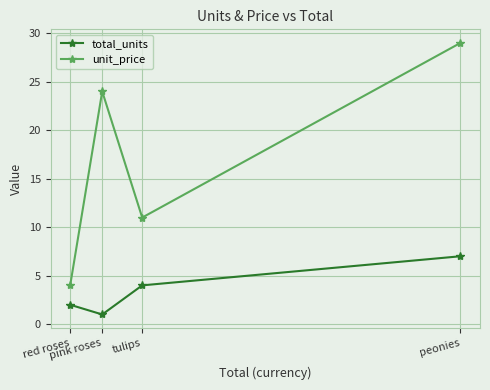

Is the value of unit_price at peonies greater than the value of total_units at peonies?

Yes